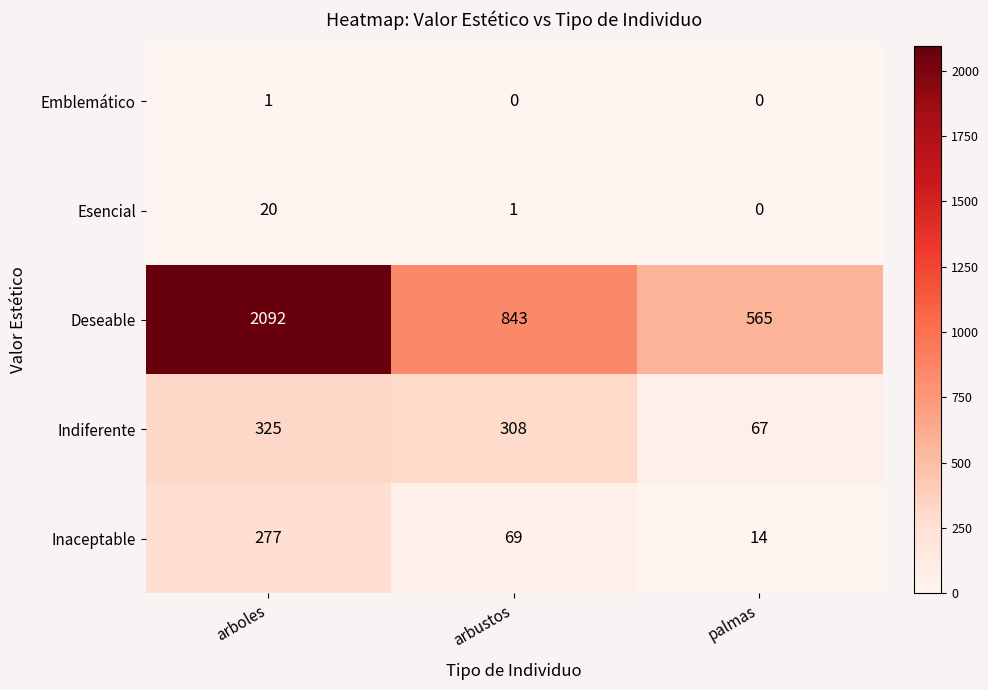

How many data points does each series have?

3